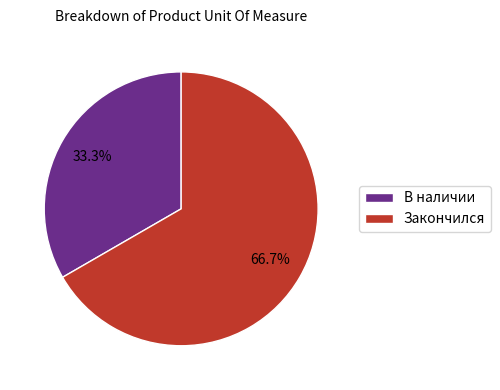

How many segments does this pie chart have?

2